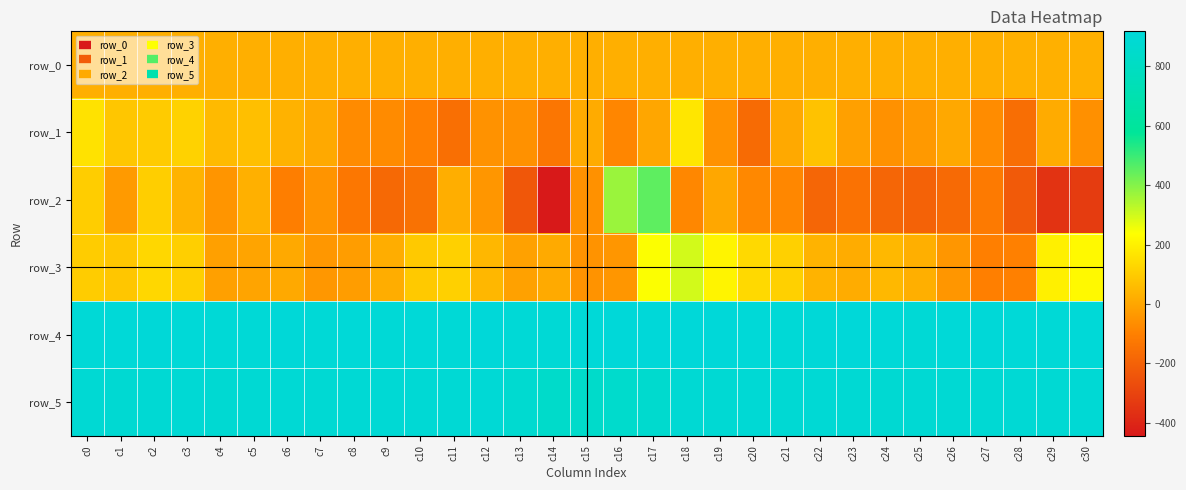

What is the total value across all series at c1?

1959.9